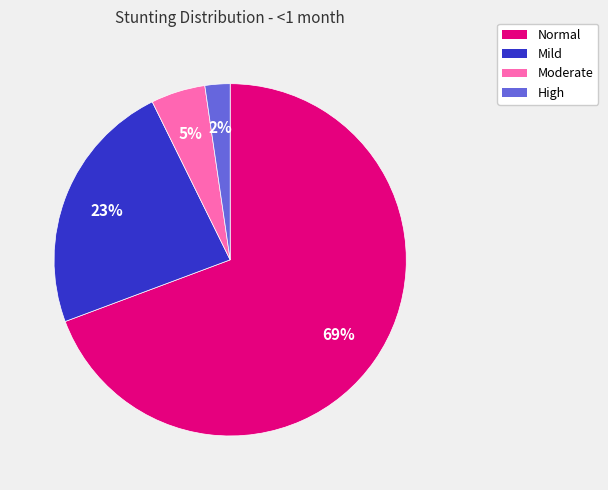

To the nearest percent, what is the average slice percentage?

25%